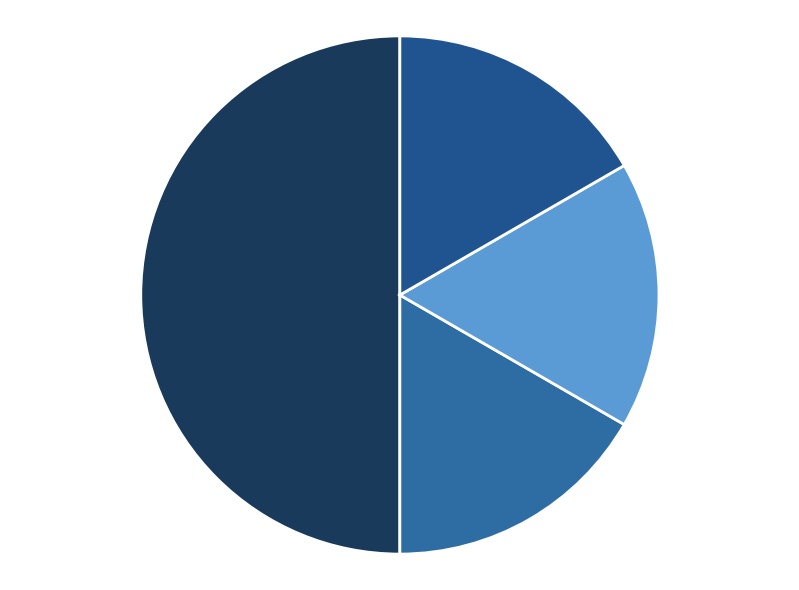

Count the number of slices in the pie.

4